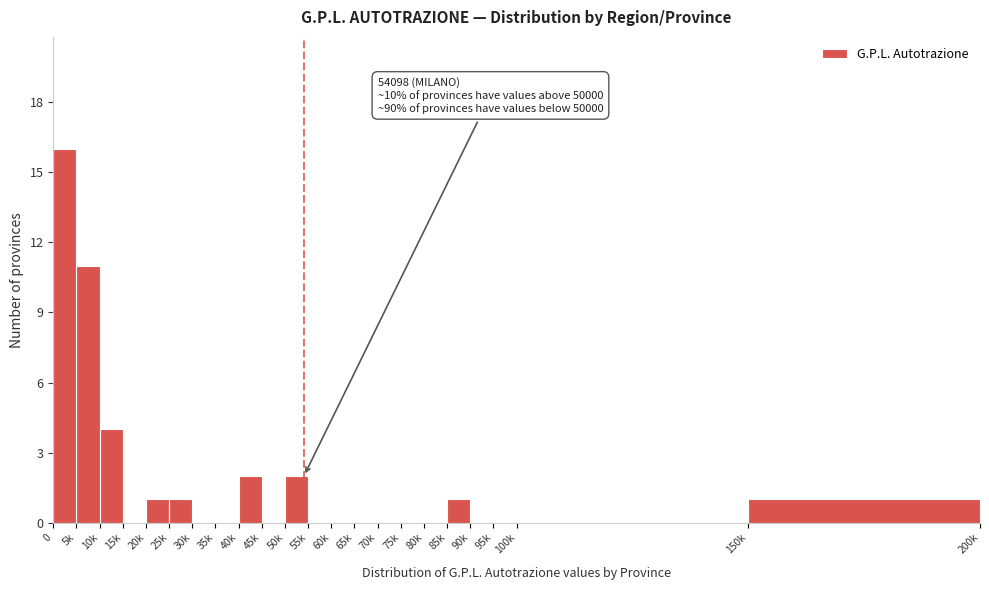

Reading right to left, transcribe all the data shown in this chart.

150k=1	100k=0	95k=0	90k=0	85k=1	80k=0	75k=0	70k=0	65k=0	60k=0	55k=0	50k=2	45k=0	40k=2	35k=0	30k=0	25k=1	20k=1	15k=0	10k=4	5k=11	0=16